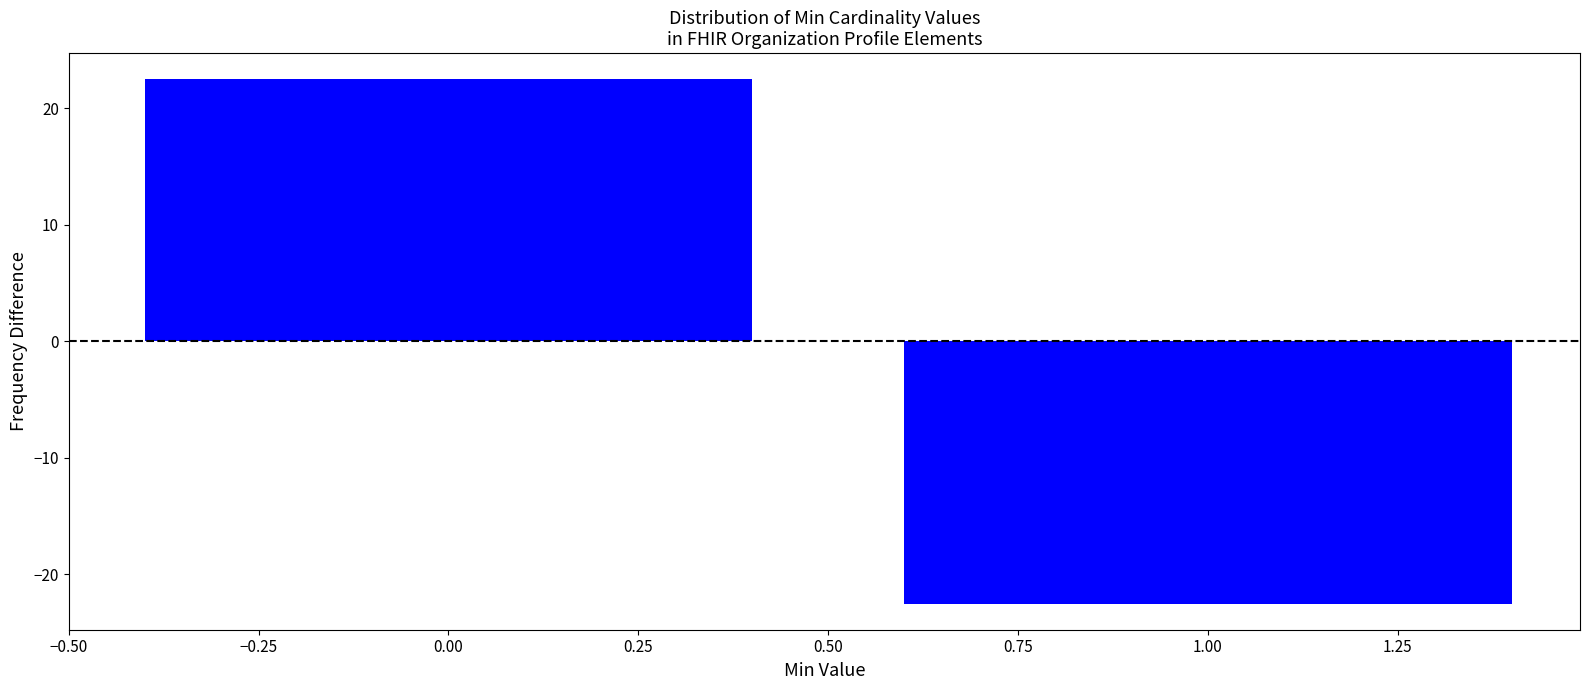

Reading right to left, what are all the values shown in this chart?

1.00=-22.5	0.00=22.5